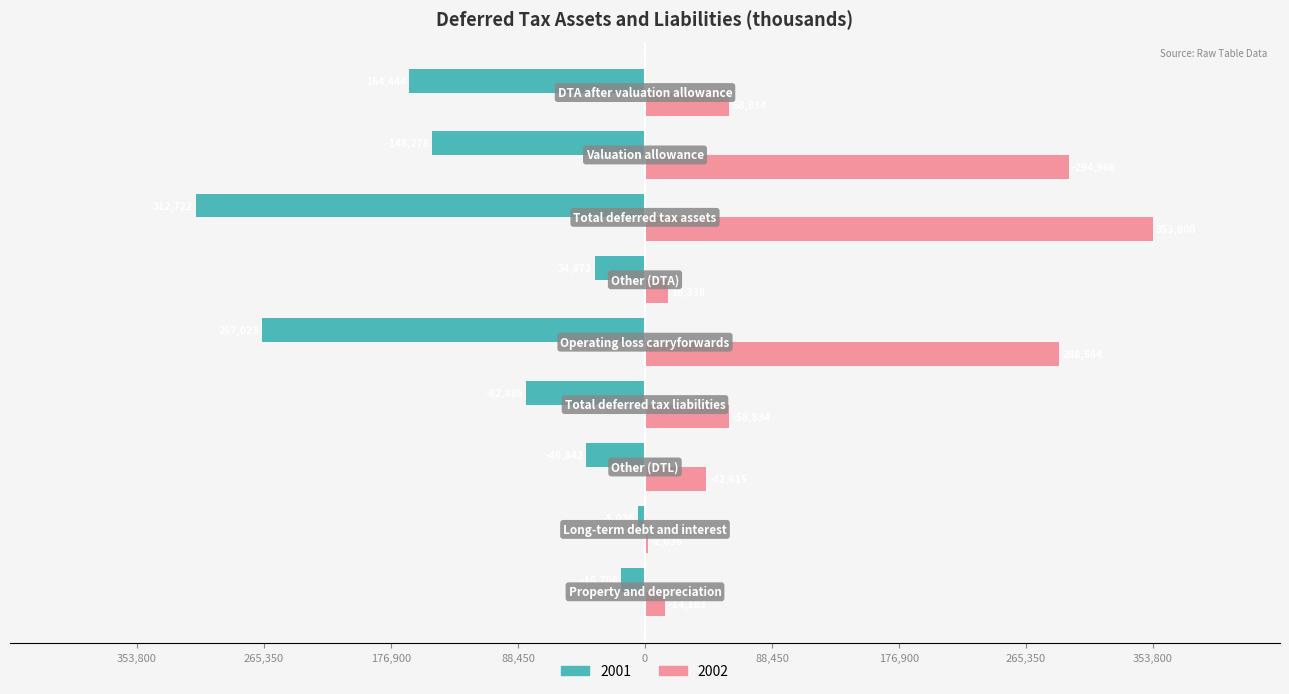

What is the label of the 9th bar from the right?

Property and depreciation